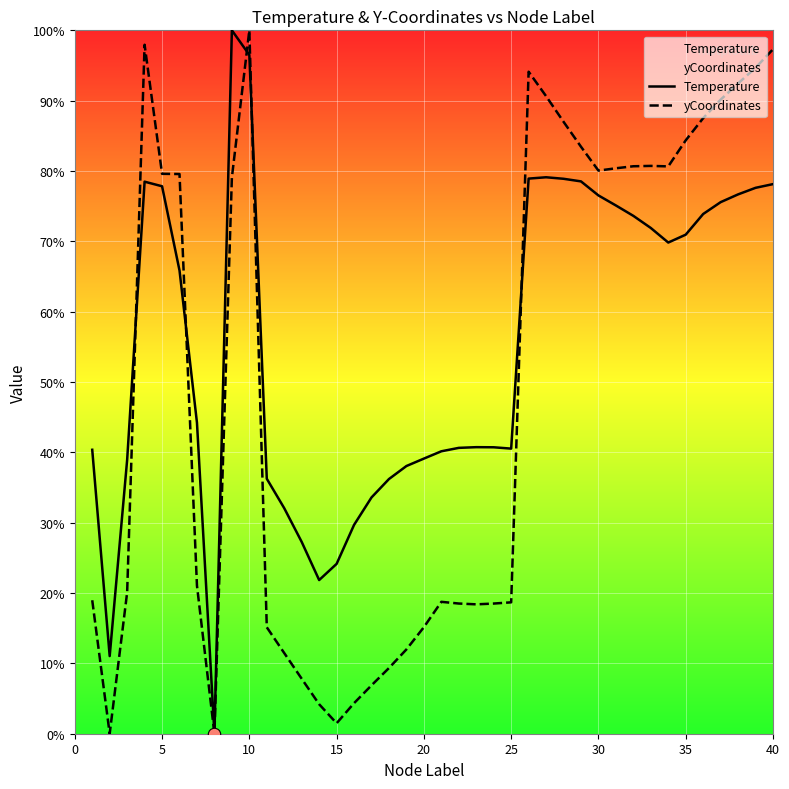

Which series has the largest total across all categories?

Temperature